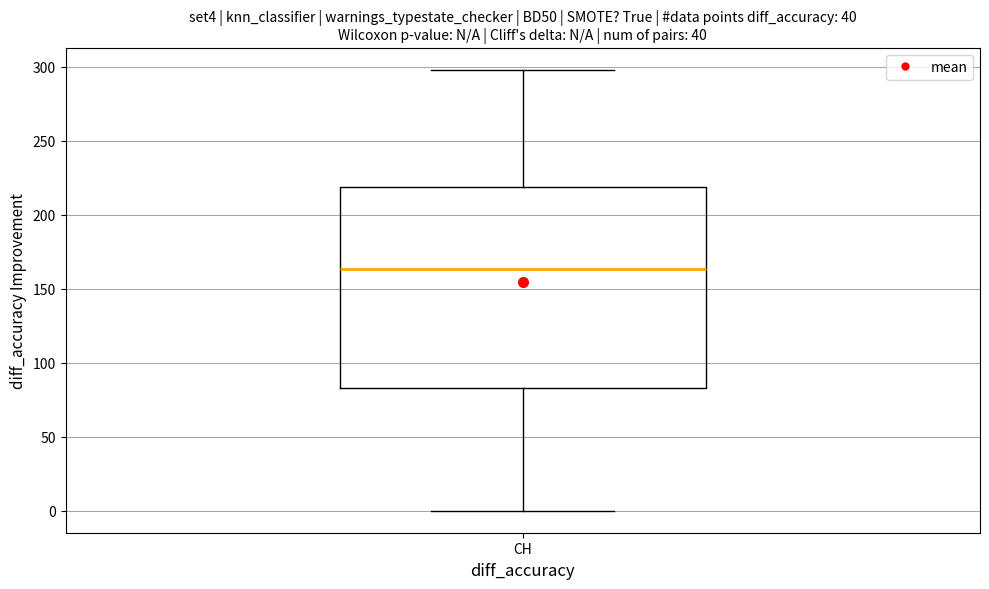

Where is the upper edge of the box for CH on the y-axis? The values are not printed on the chart, so give them approximately, as read against the axis.

220